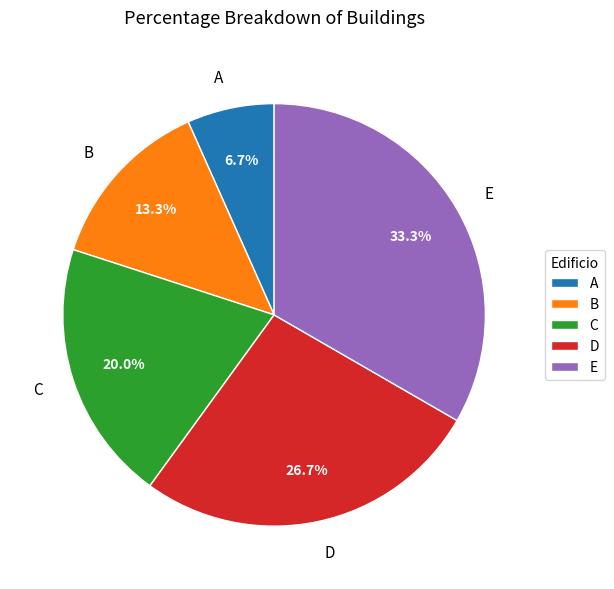

To the nearest percent, what portion does A represent?

7%